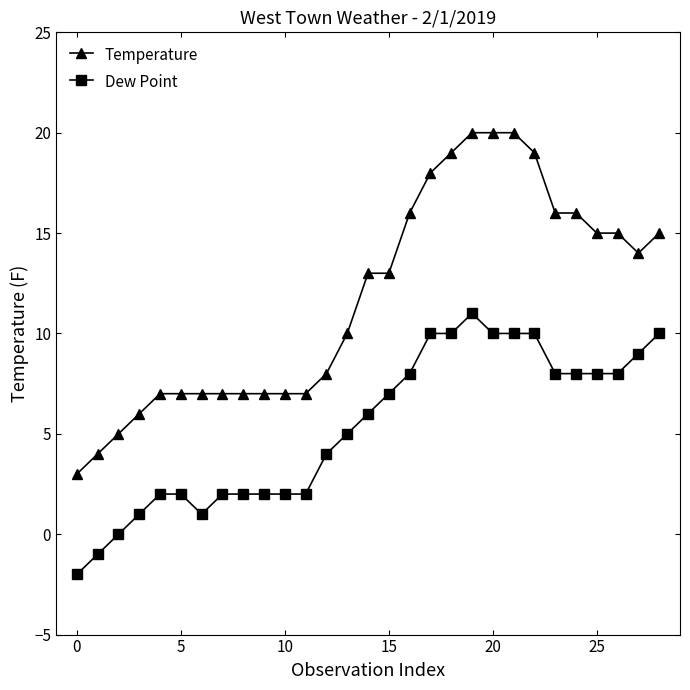

Which series has the largest total across all categories?

Temperature